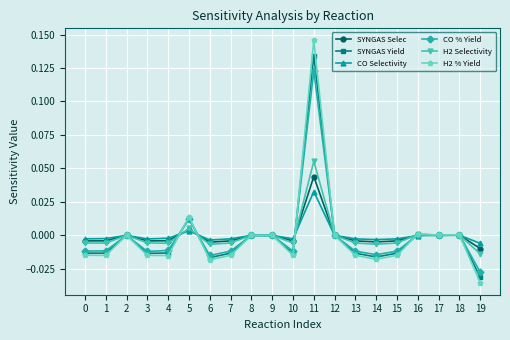

Is this an area chart (filled region under the line)?

No